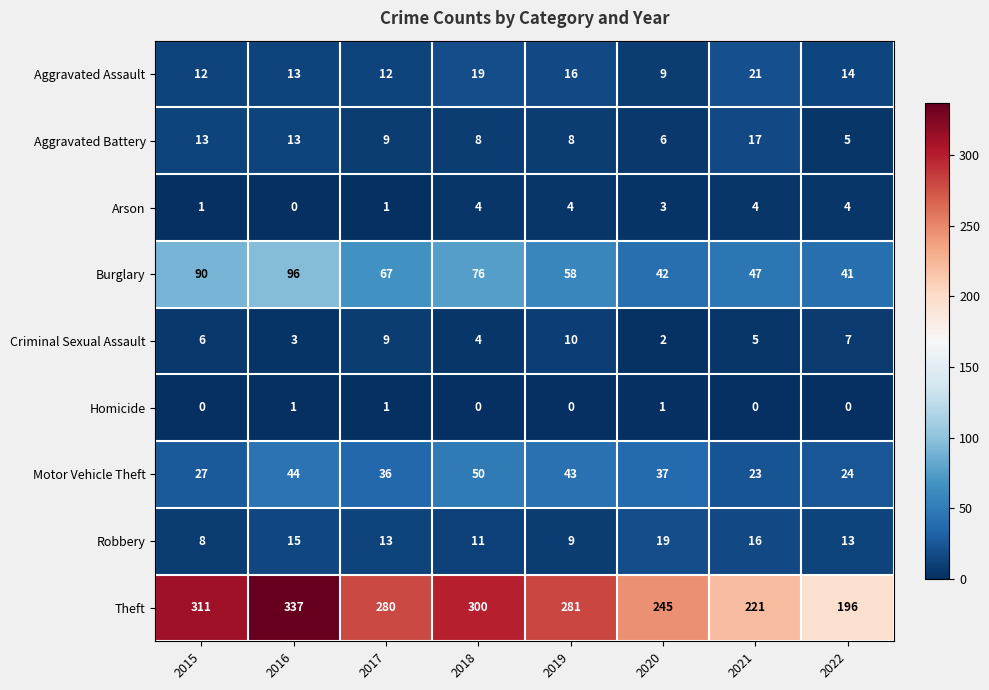

Which series has the largest total across all categories?

Theft